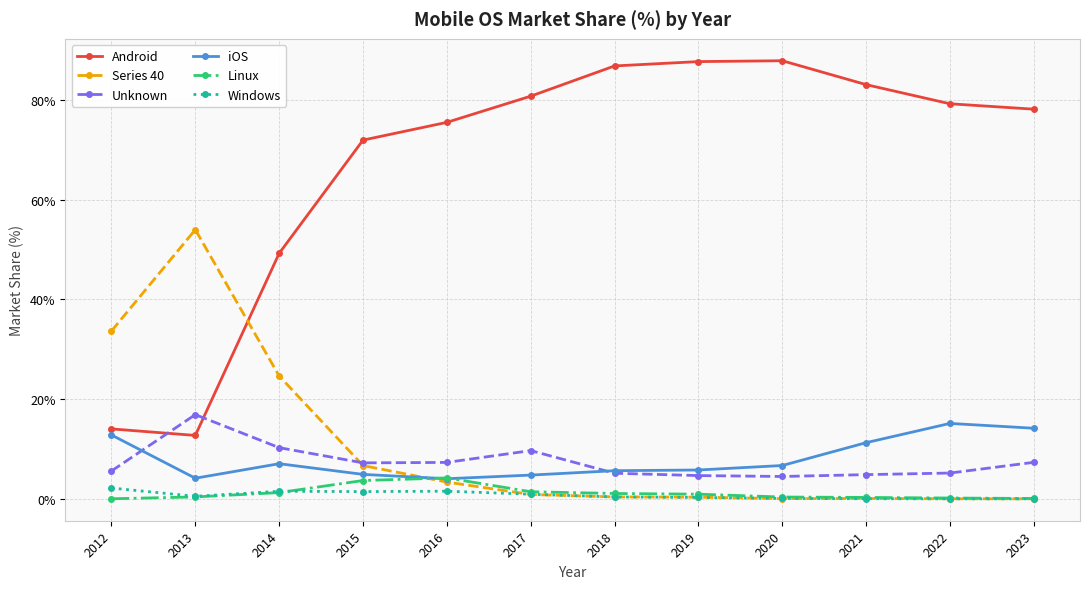

The Unknown series shows 24.8 at 2013. True or false?

False